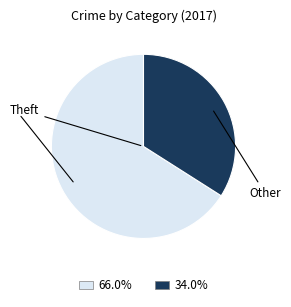

Does any single category account for the majority?

Yes